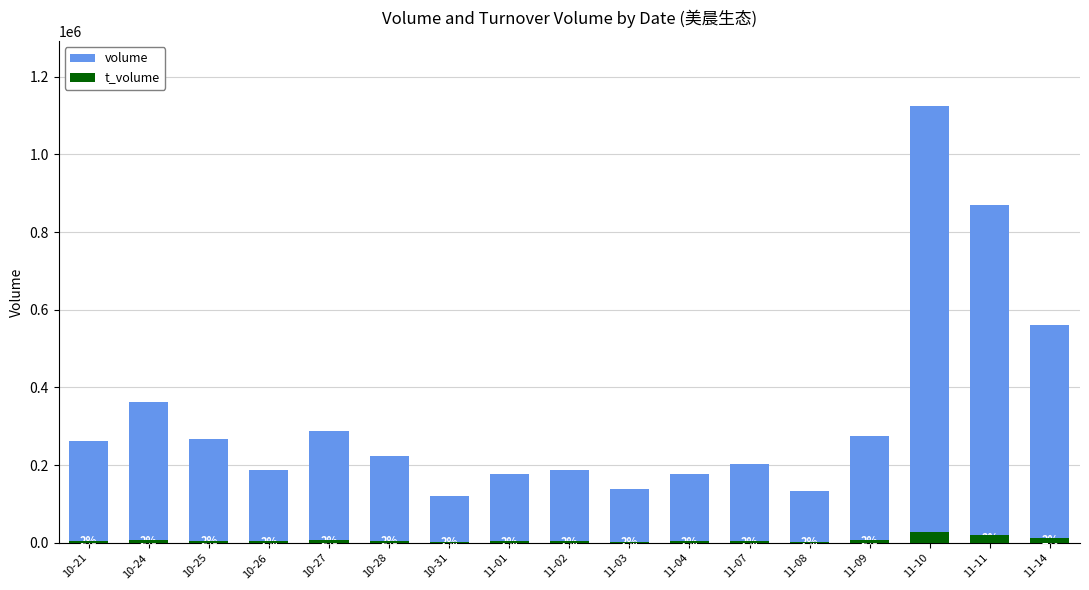

Which series has the largest total across all categories?

volume